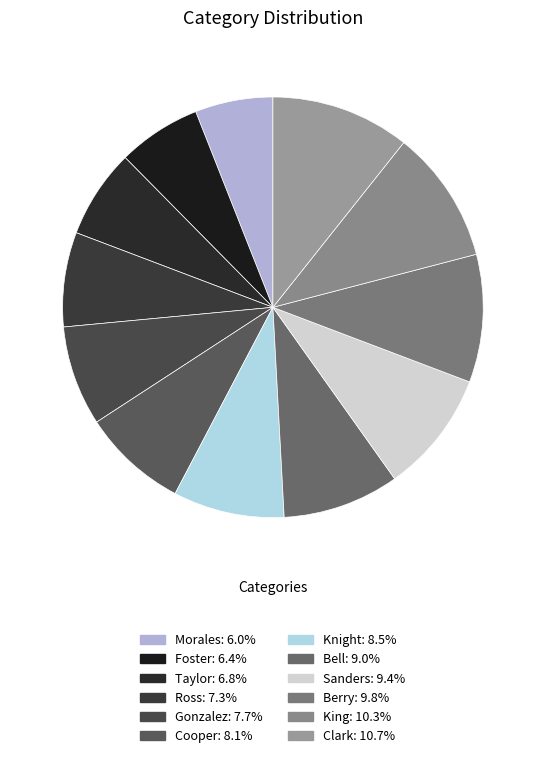

How many segments does this pie chart have?

12